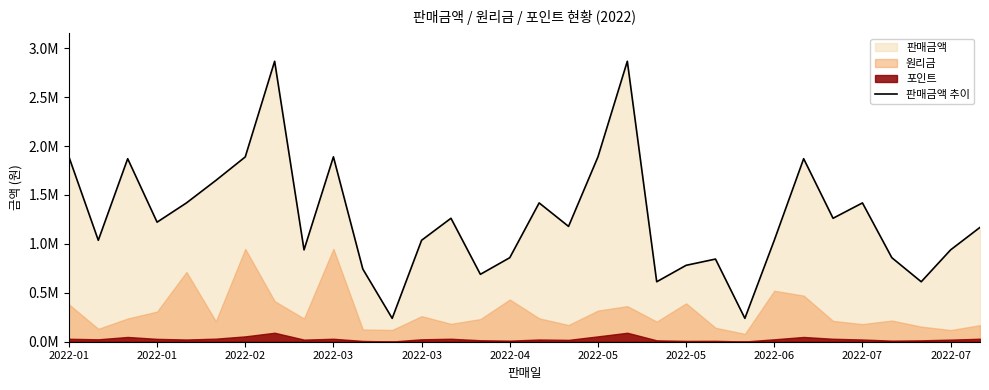

True or false: the data shows 2483015 at 2022-04.

False